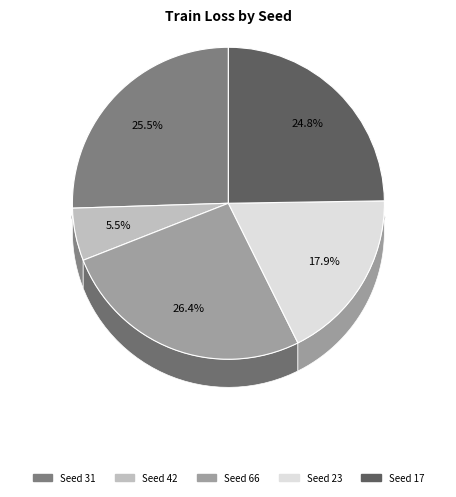

Rank the categories by value from highest to lowest.

66, 31, 17, 23, 42